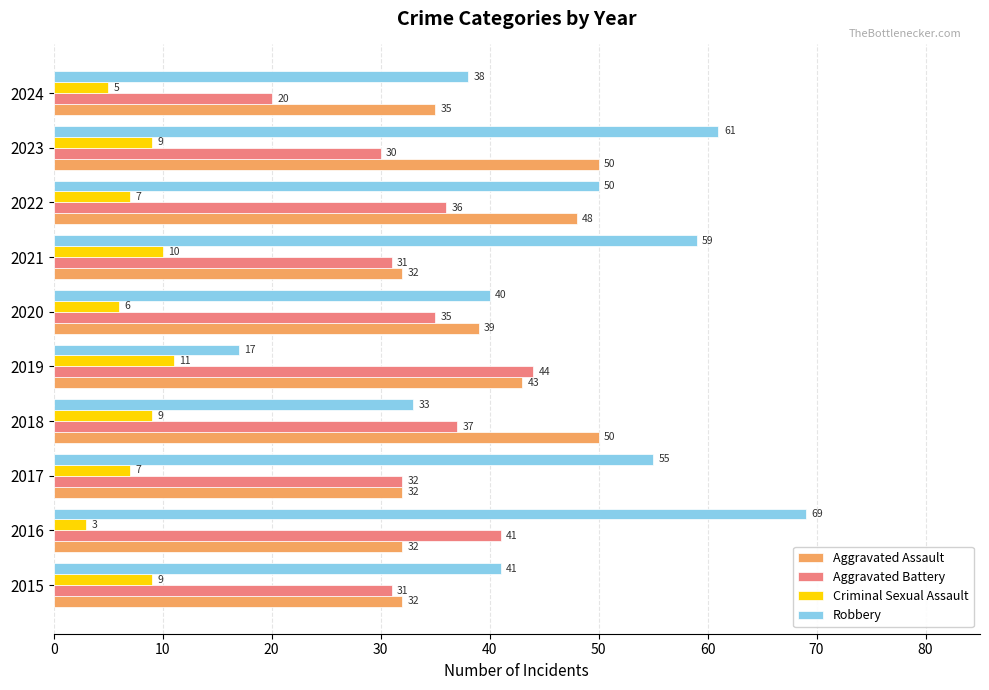

Is it true that Aggravated Assault equals 50 at 2023?

True